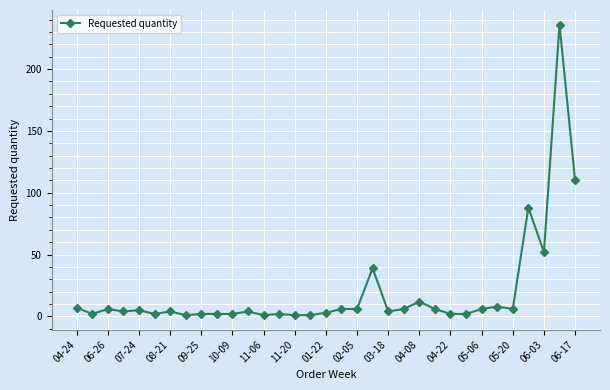

What is the average value?

19